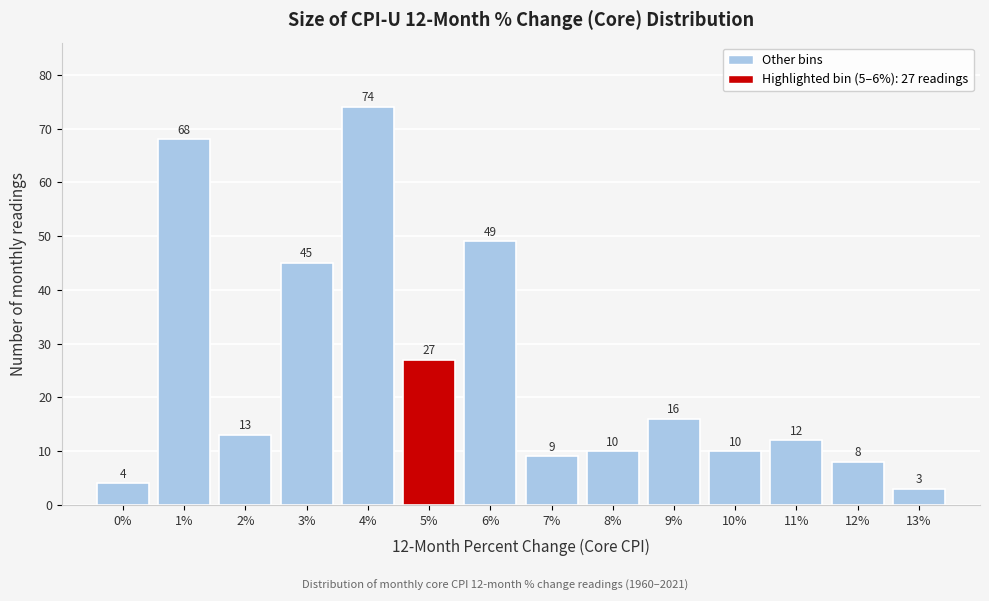

Reading left to right, list all the values displayed in this chart.

0%=4	1%=68	2%=13	3%=45	4%=74	5%=27	6%=49	7%=9	8%=10	9%=16	10%=10	11%=12	12%=8	13%=3